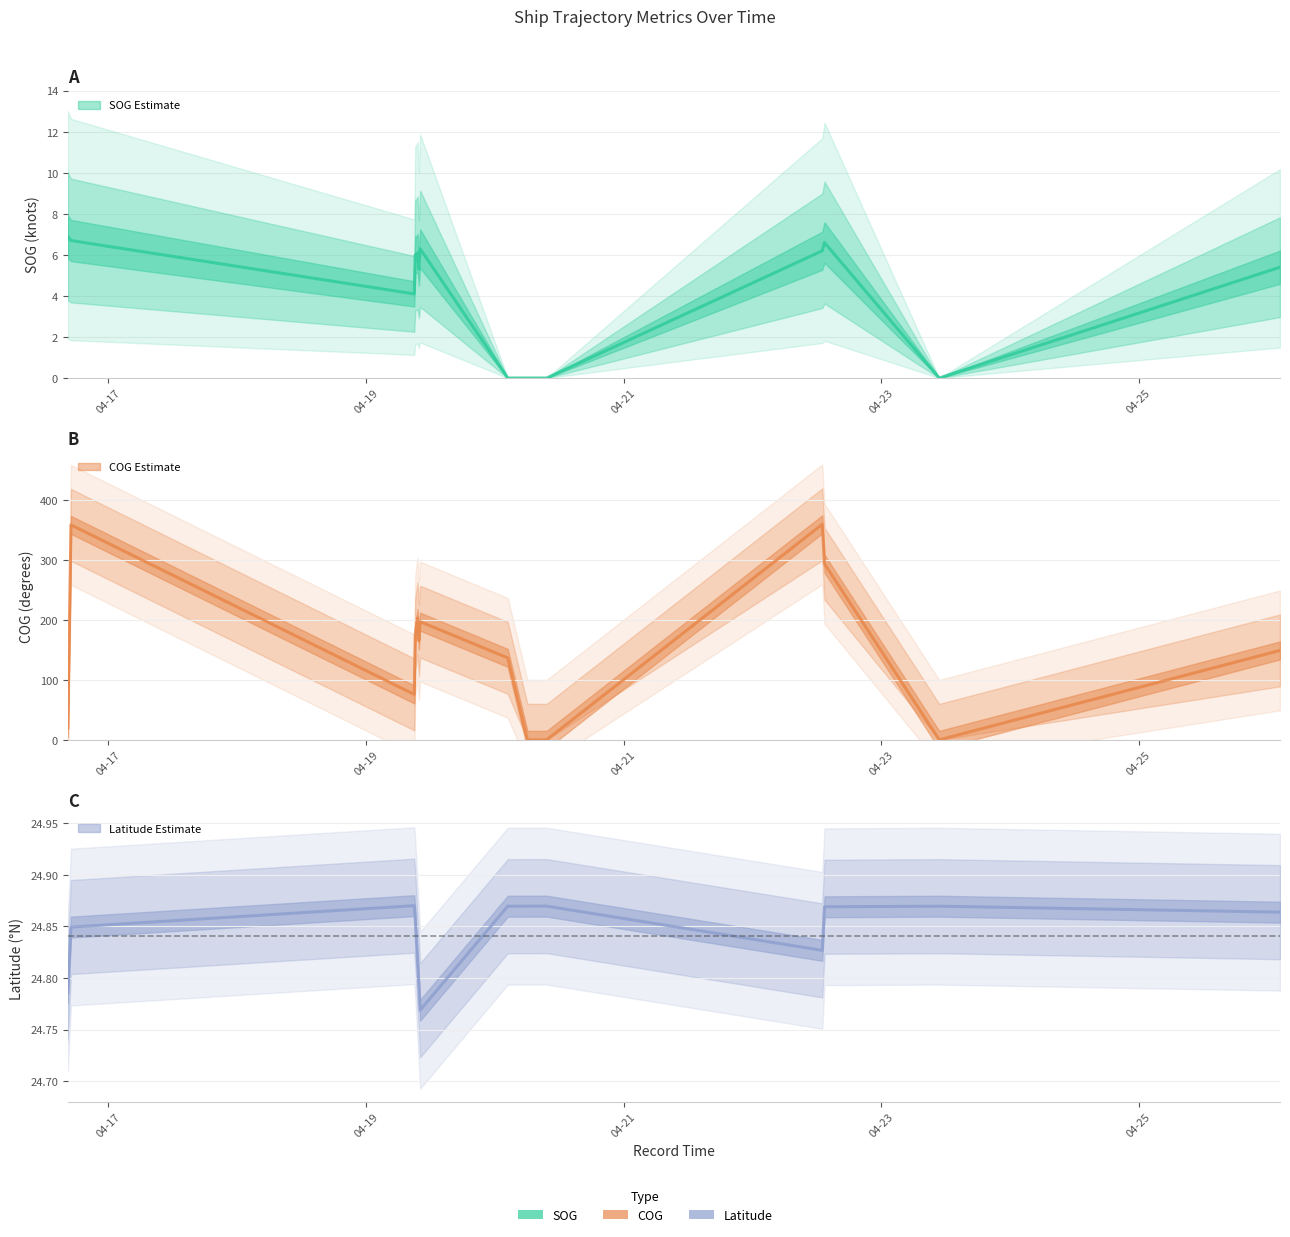

What value does the SOG series have at 2024-04-22 13:25:59?

6.6